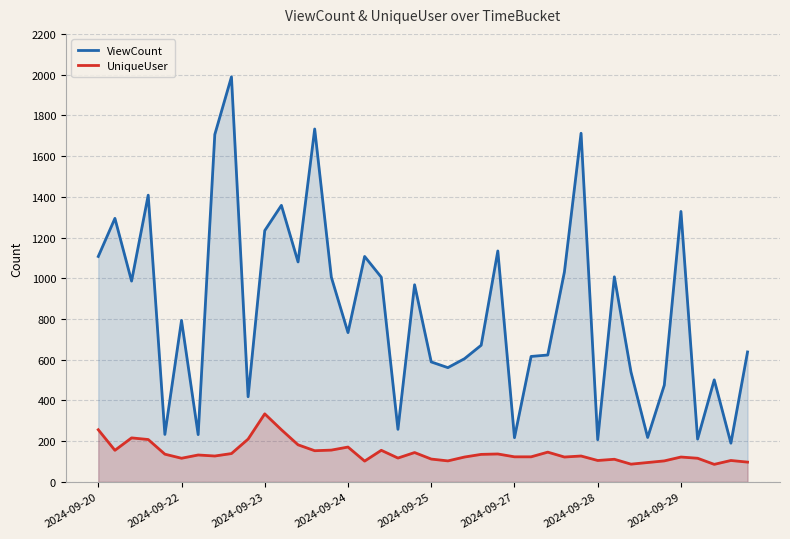

What is the difference between the second highest and minimum values in the UniqueUser series?

170